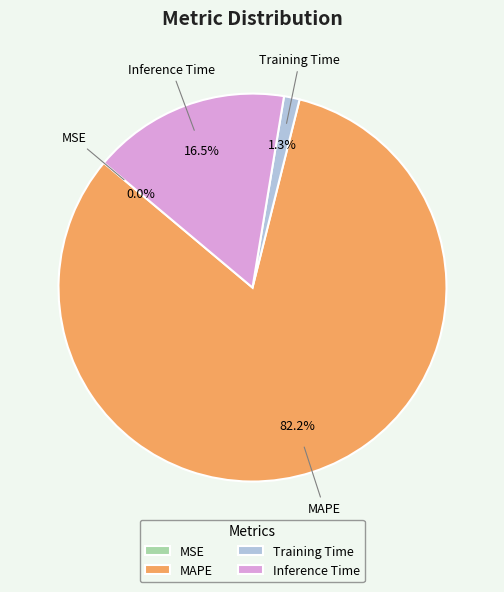

Between Inference Time and MAPE, which is larger?

MAPE